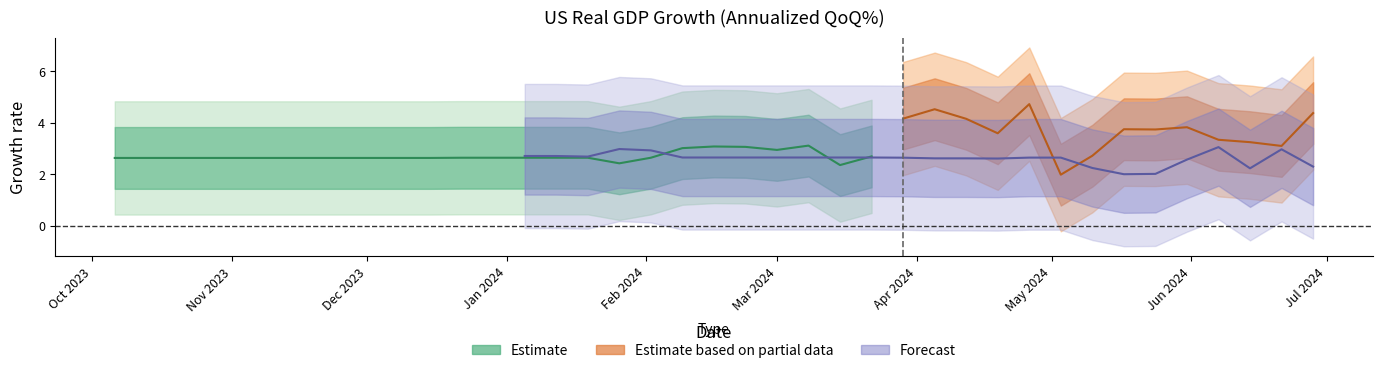

True or false: the data shows 2.7 at 31.

True